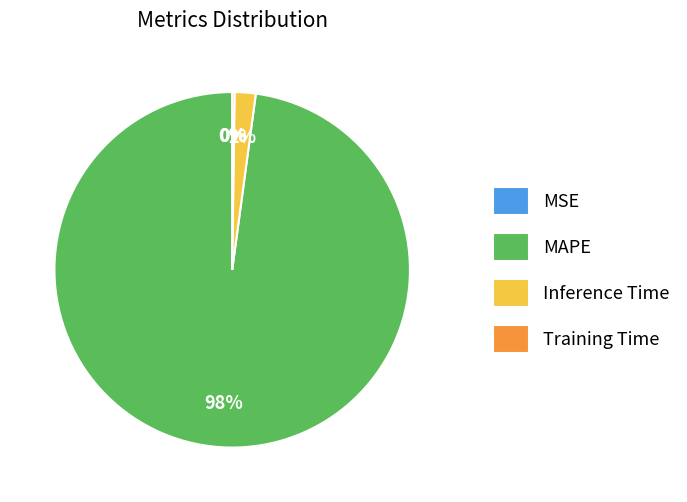

To the nearest percent, what percentage of the pie is Inference Time?

2%